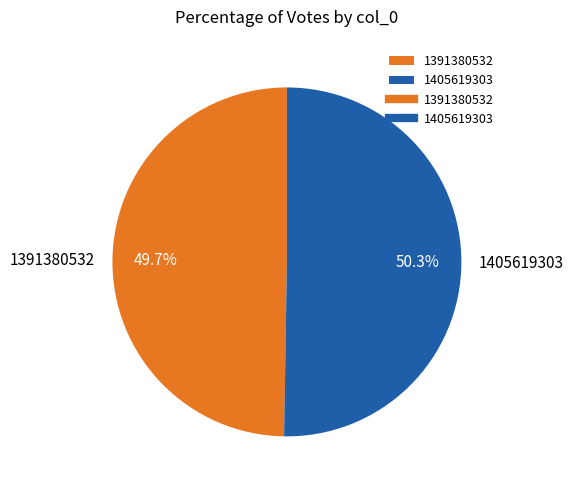

To the nearest percent, what is the difference between the largest and smallest slice percentages?

1%